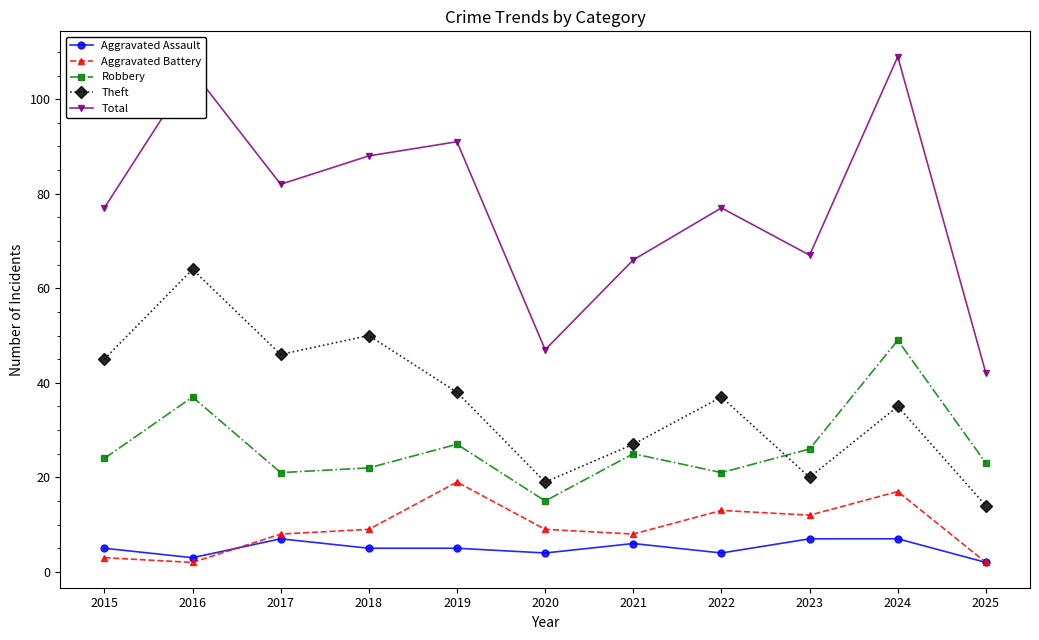

What is the difference between the maximum and second lowest values in the Total series?

62